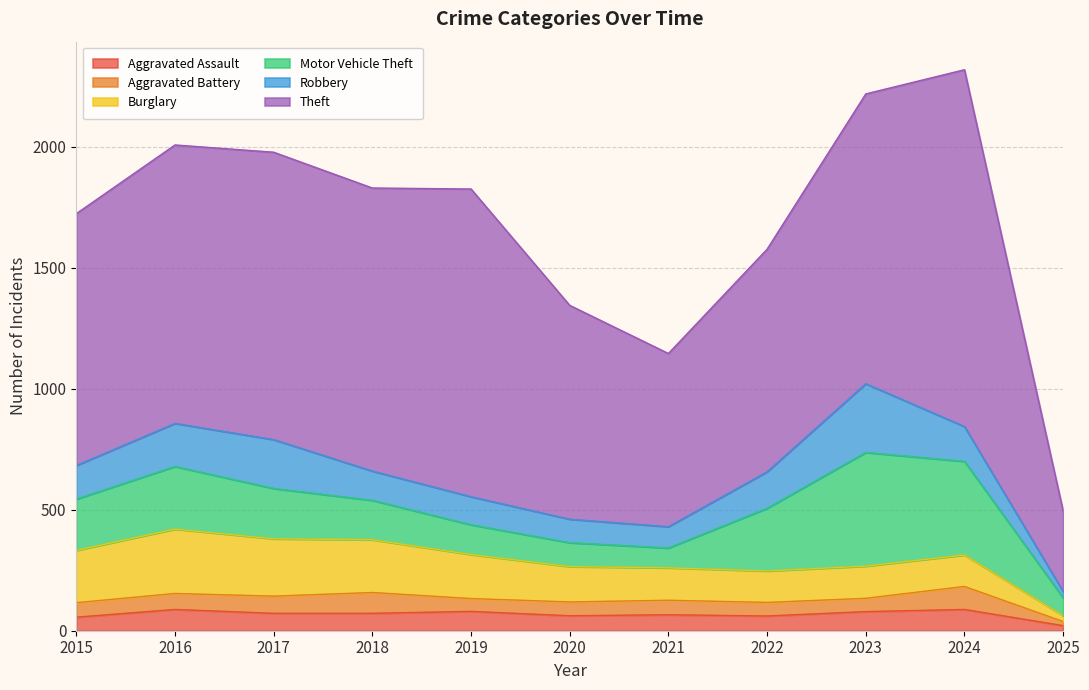

Which series ends up on top after the final intersection of Robbery and Motor Vehicle Theft?

Motor Vehicle Theft